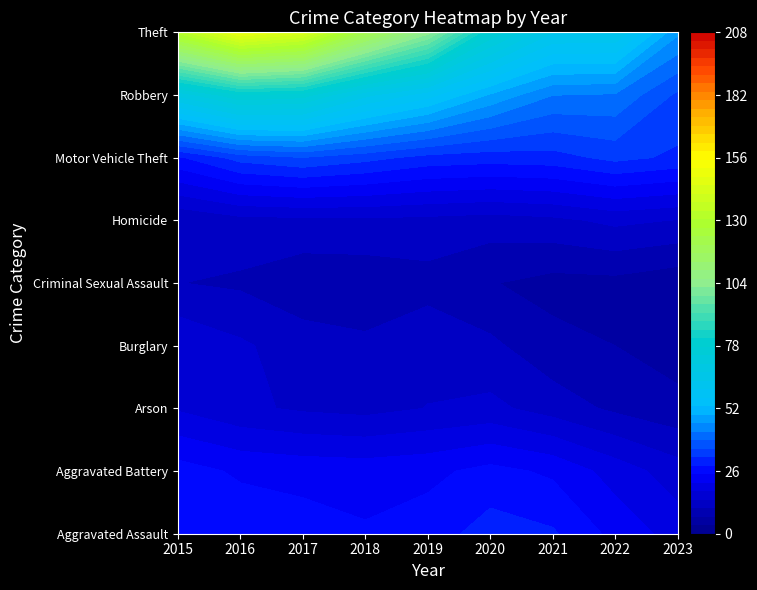

Which category has the highest value across all series?

2016